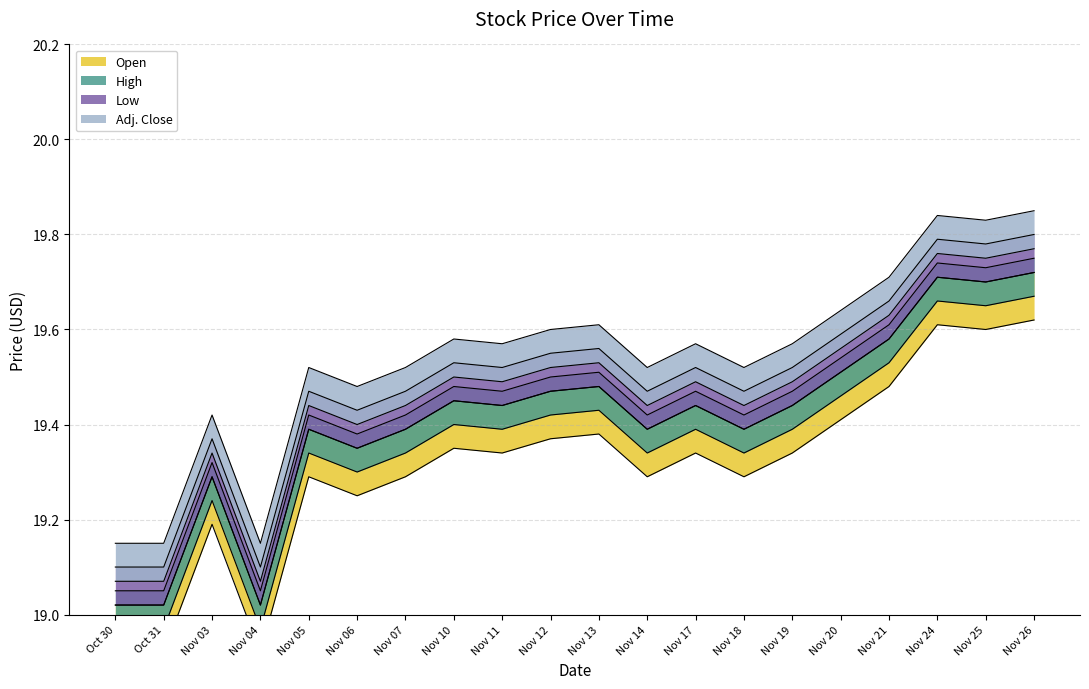

True or false: Adj. Close and Open cross at least once.

False